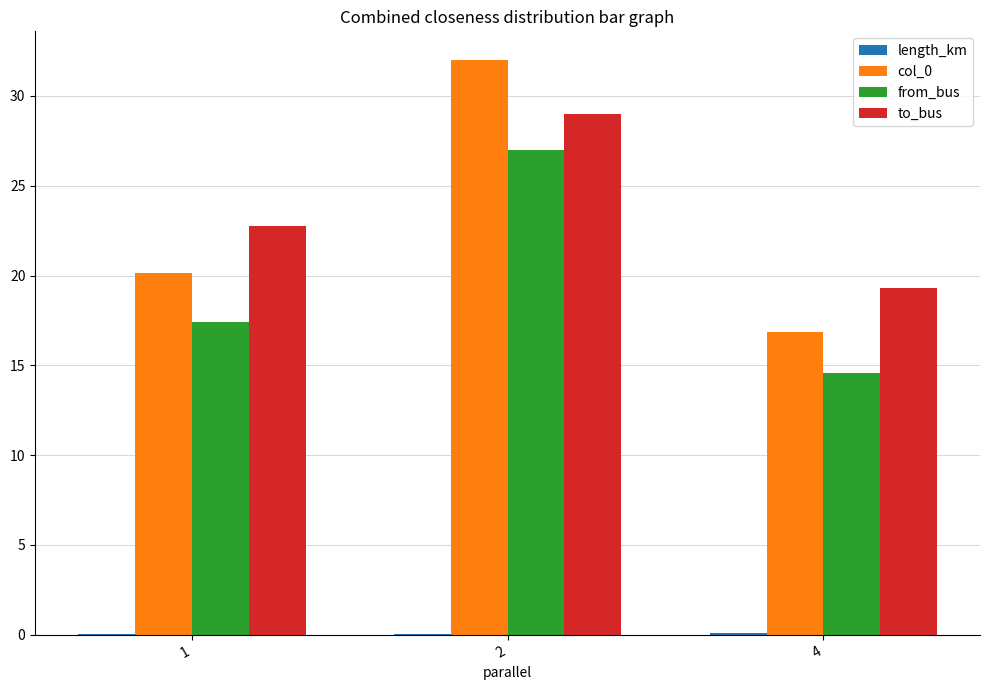

Count the number of categories in the chart.

3